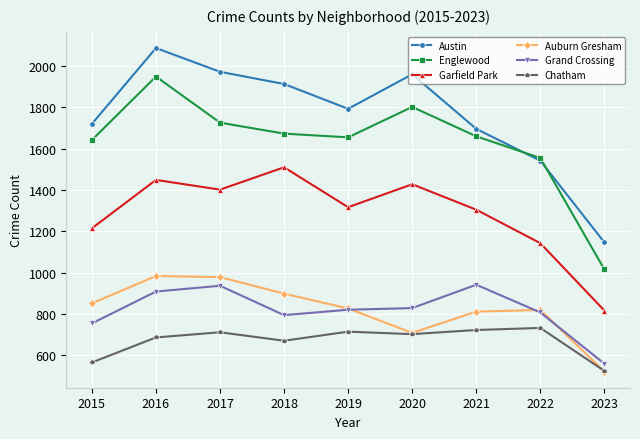

True or false: Grand Crossing has a value of 807 at 2022.

True